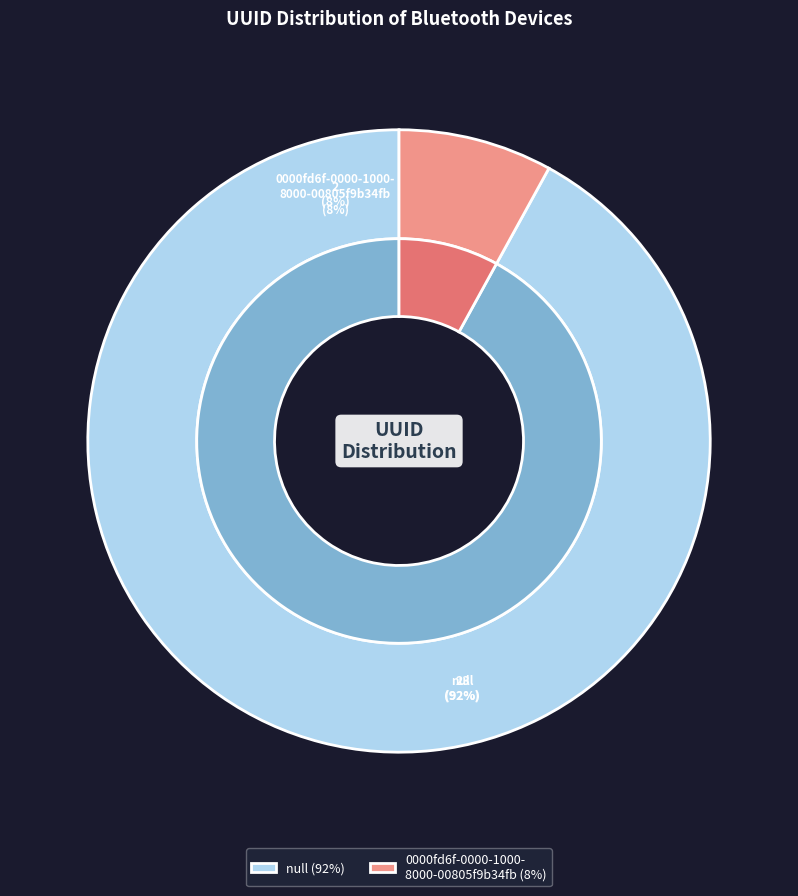

Does any single category account for the majority?

Yes